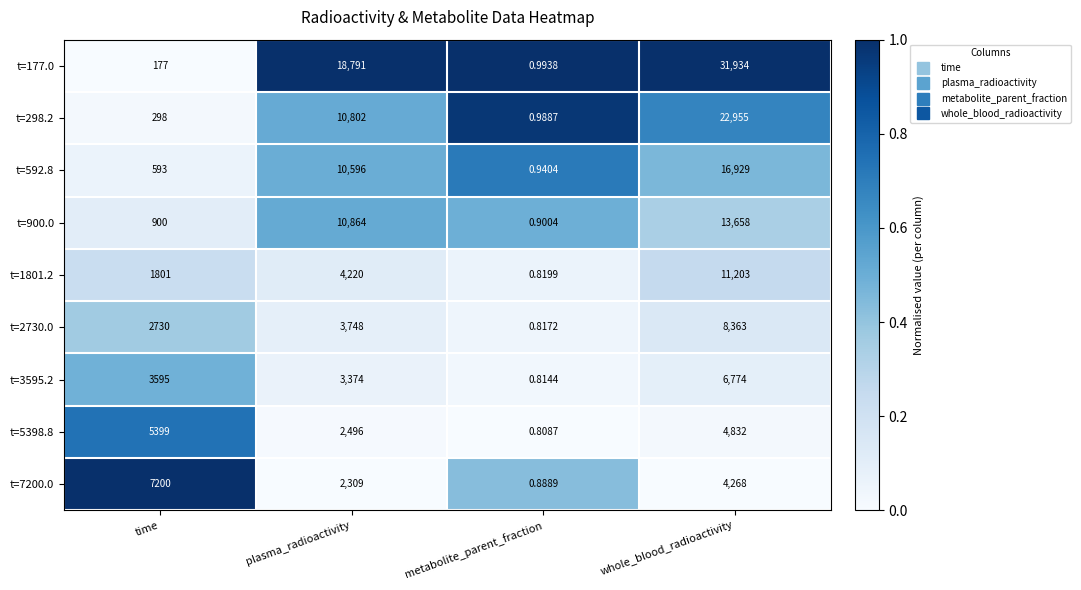

Which label corresponds to the smallest value in the chart?

metabolite_parent_fraction